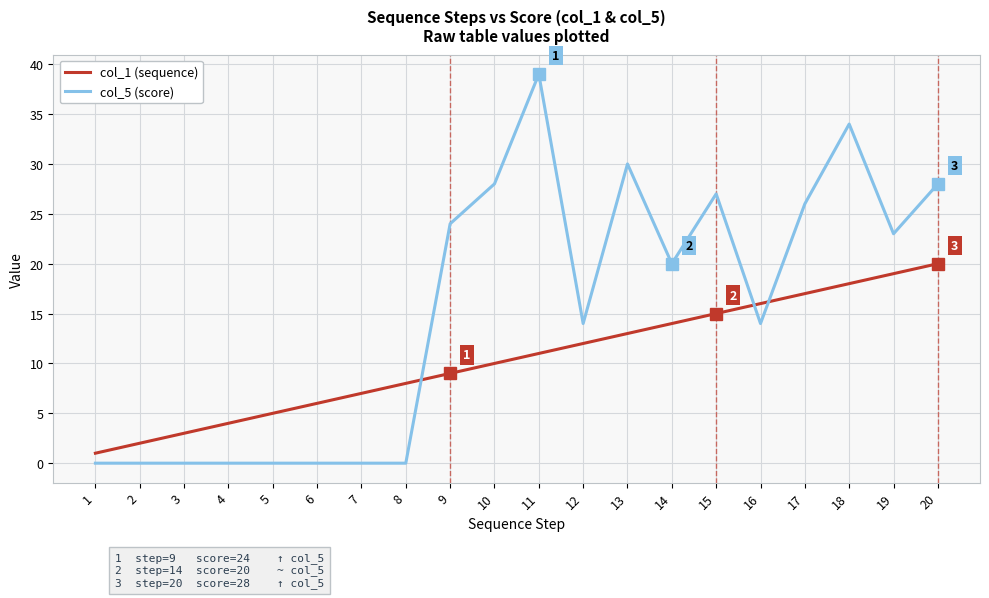

At which category is the sum across all series the highest?

18